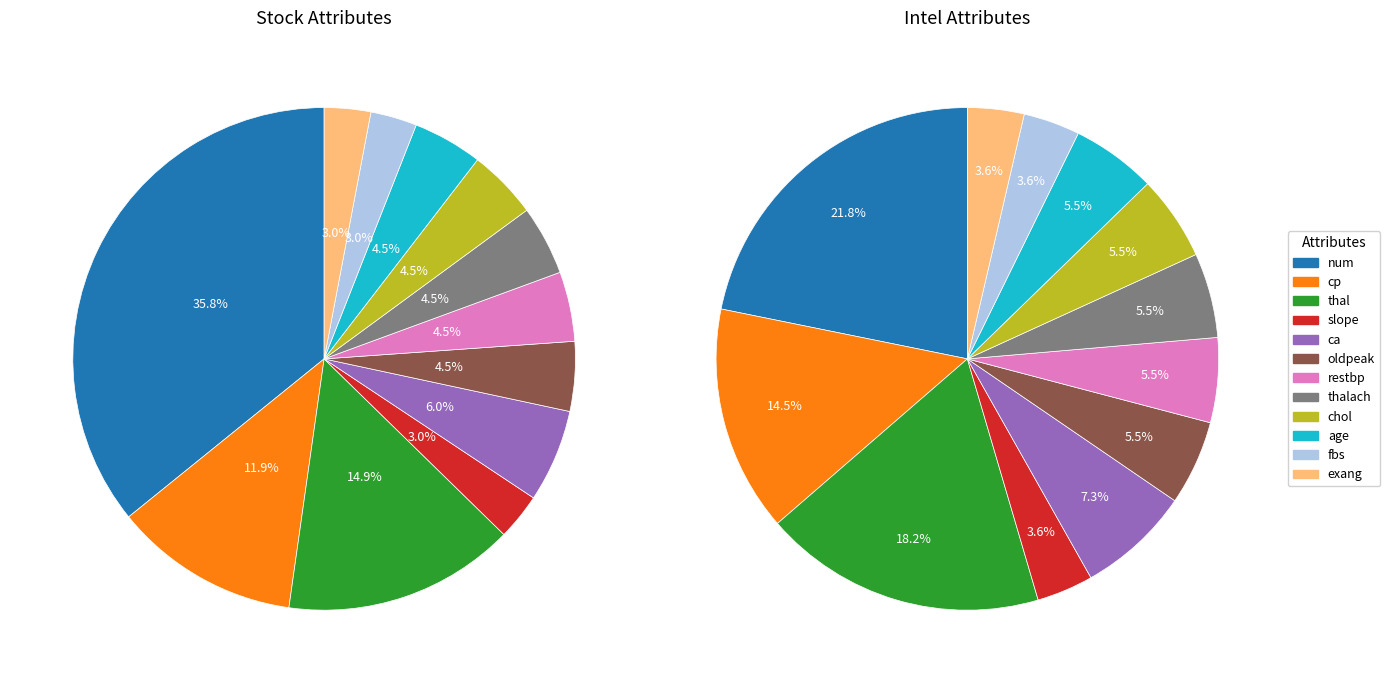

Is there a majority slice in this chart?

No